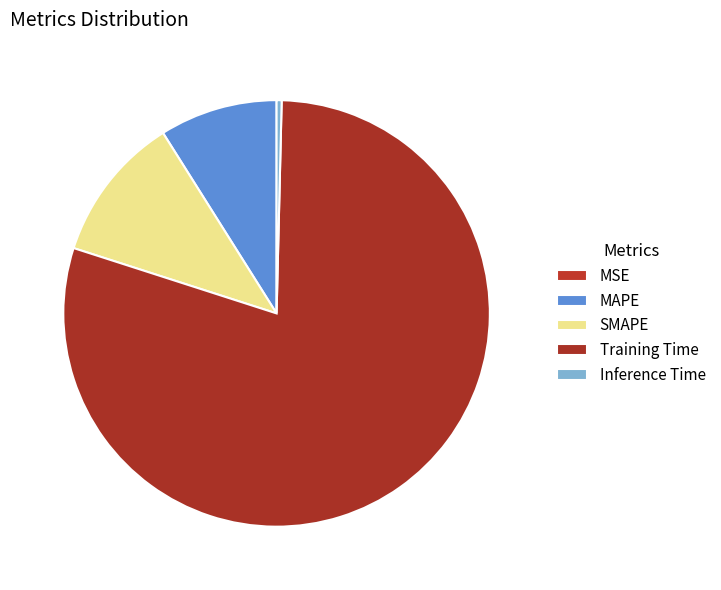

What is the smallest slice in the pie chart?

MSE